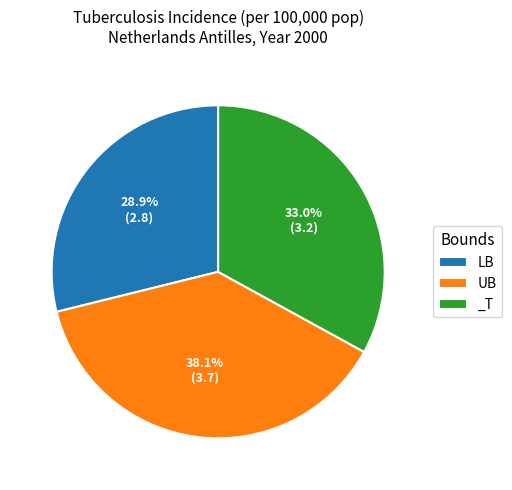

Is there any slice that represents more than half of the pie?

No